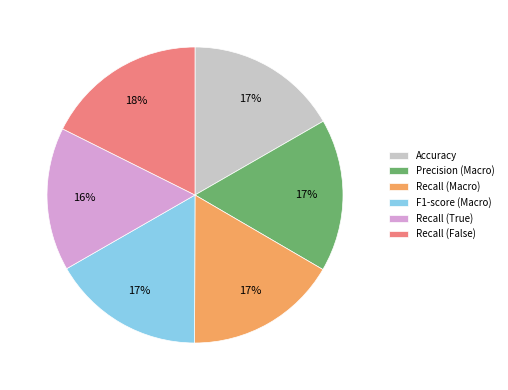

Is the sum of Recall (True) and Recall (False) greater than half?

No